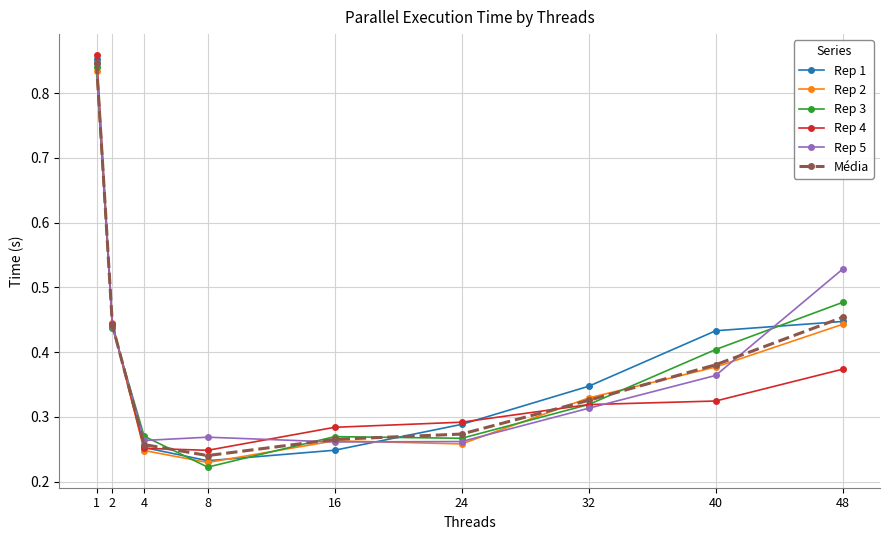

How many lines are shown in the chart?

6